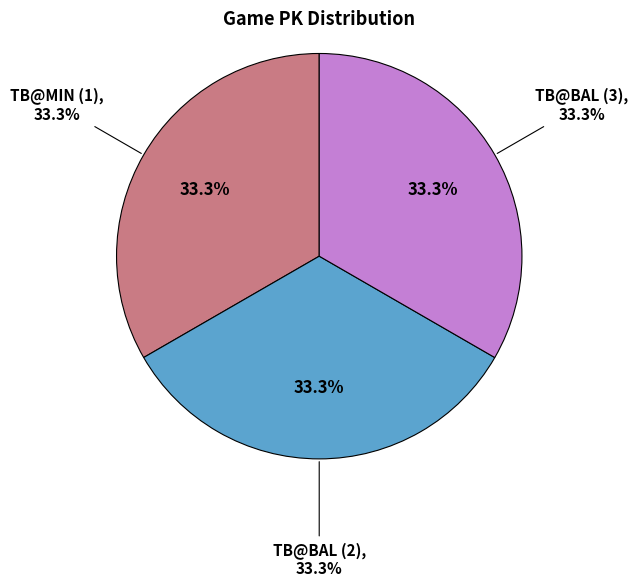

Which slice is the largest?

TB@BAL (3)